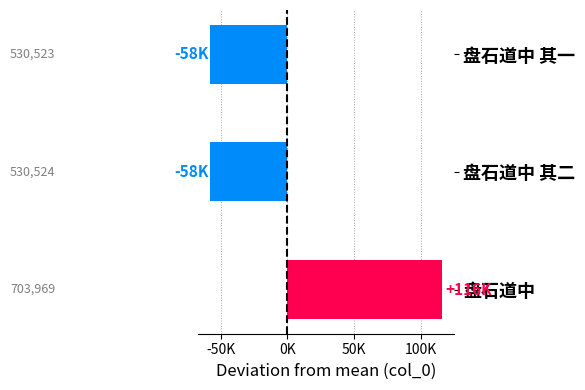

Where is the data nearest to the value 28907?

盘石道中 其二